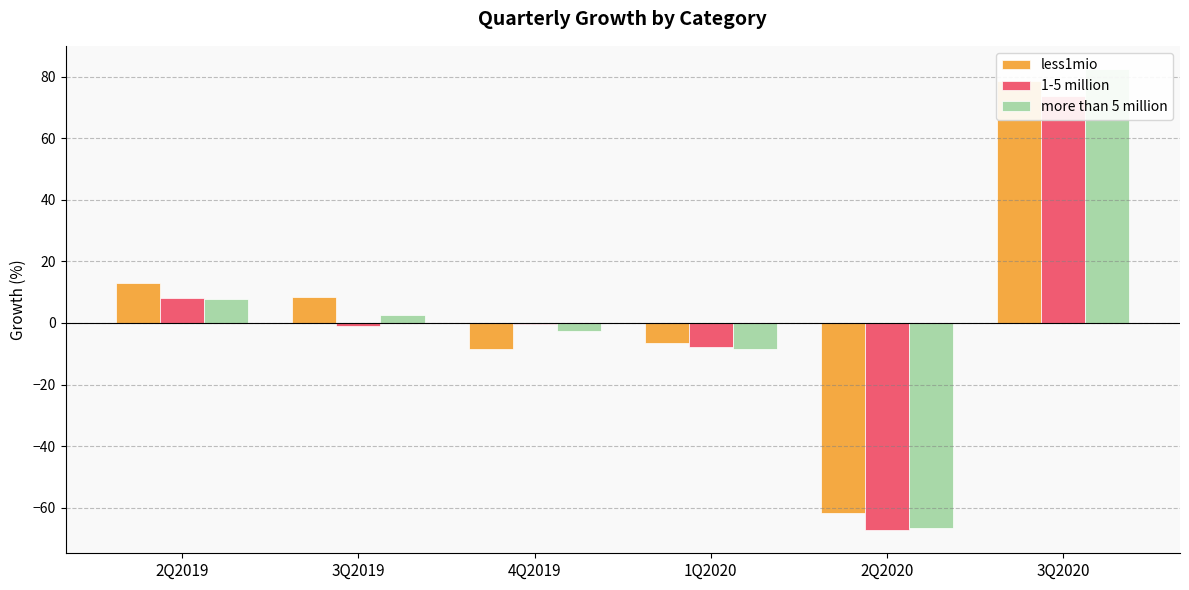

What position from the left is 1Q2020?

4